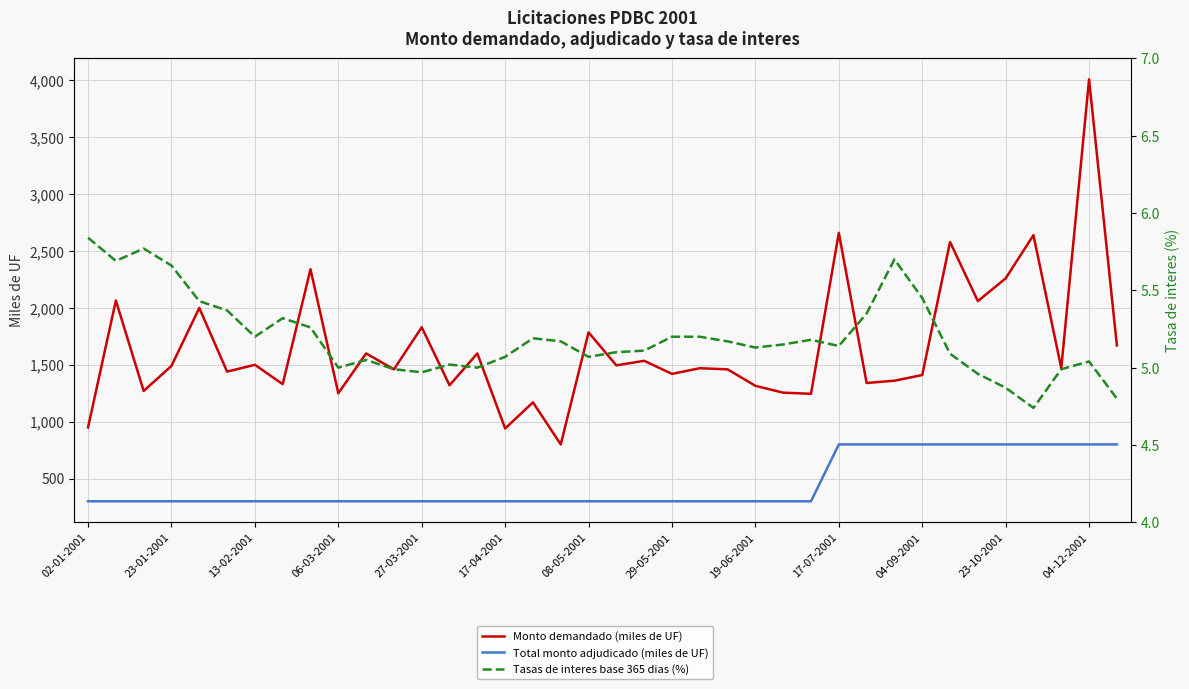

What is the difference between the highest and lowest values at 37?

1665.2